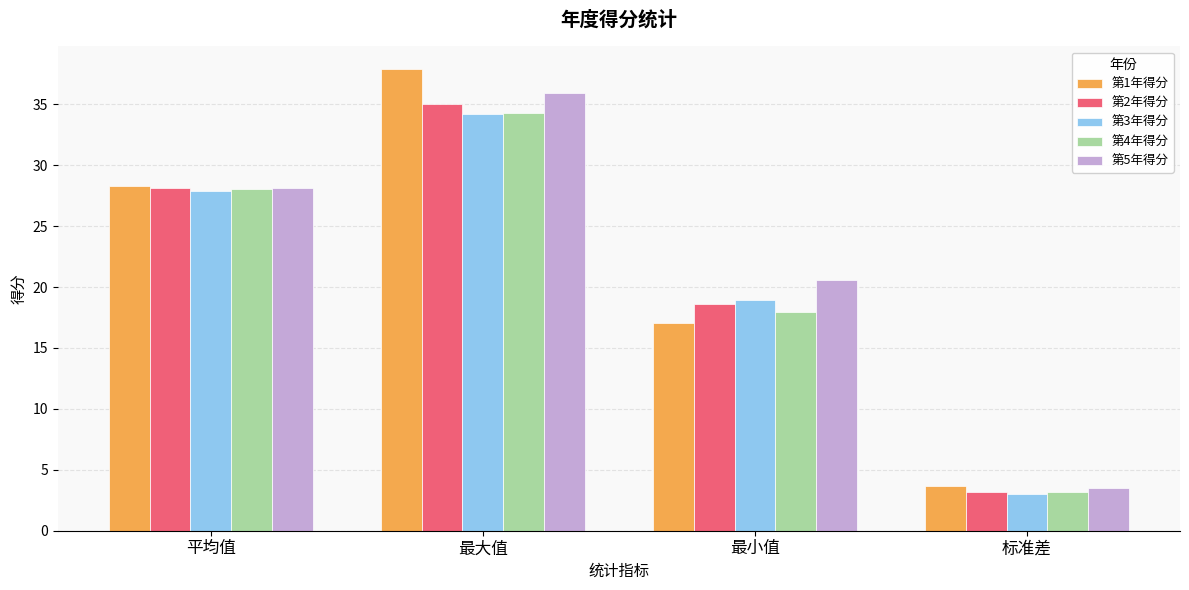

What is the average value of the 第3年得分 series?

21.0